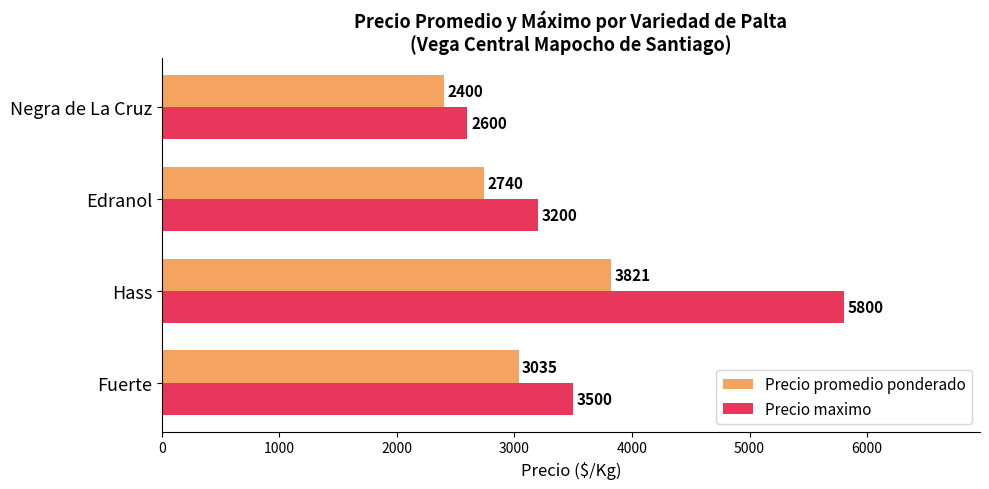

Which label corresponds to the smallest value in the chart?

Negra de La Cruz